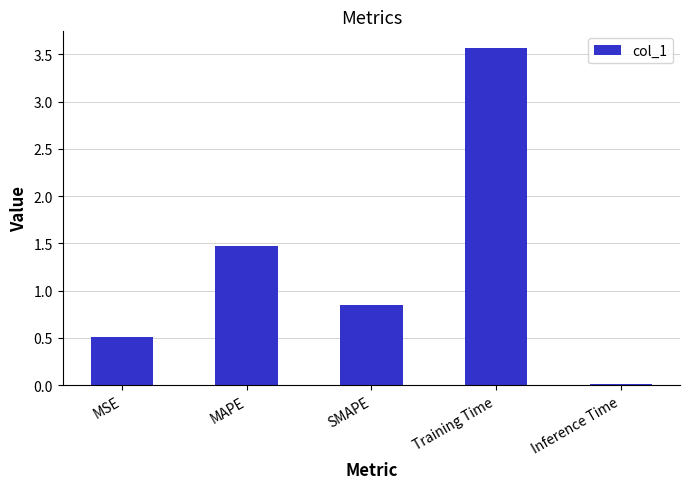

What is the change in value from MSE to Training Time?

+3.1